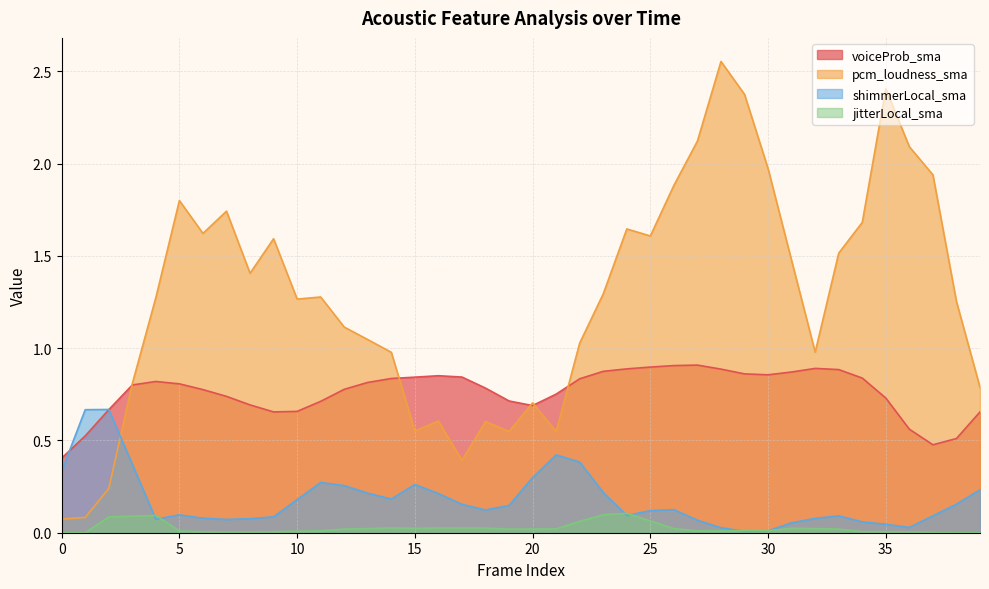

Read the pcm_loudness_sma value at 22.

1.0